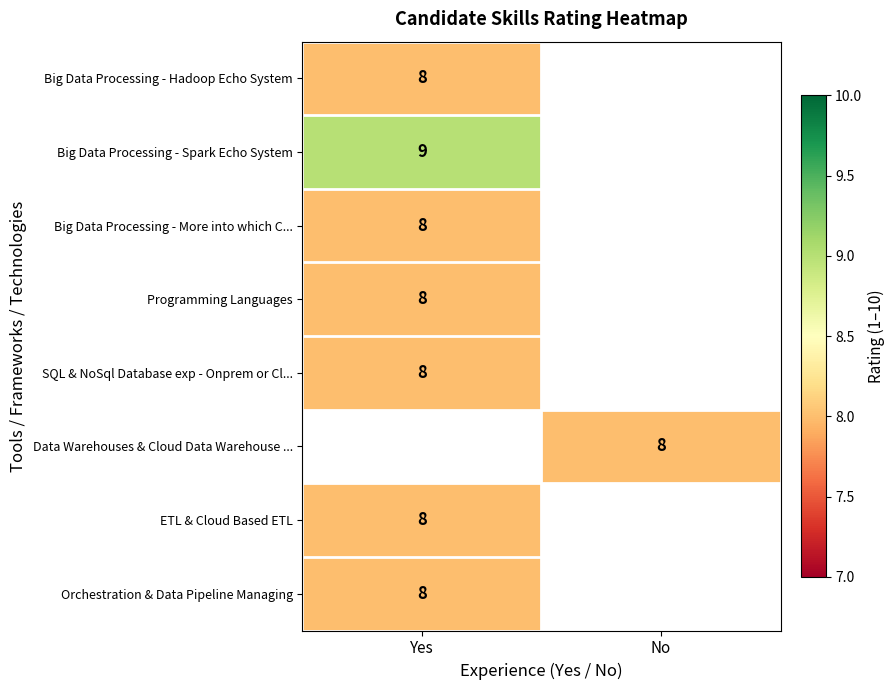

How many distinct data groups are displayed?

8